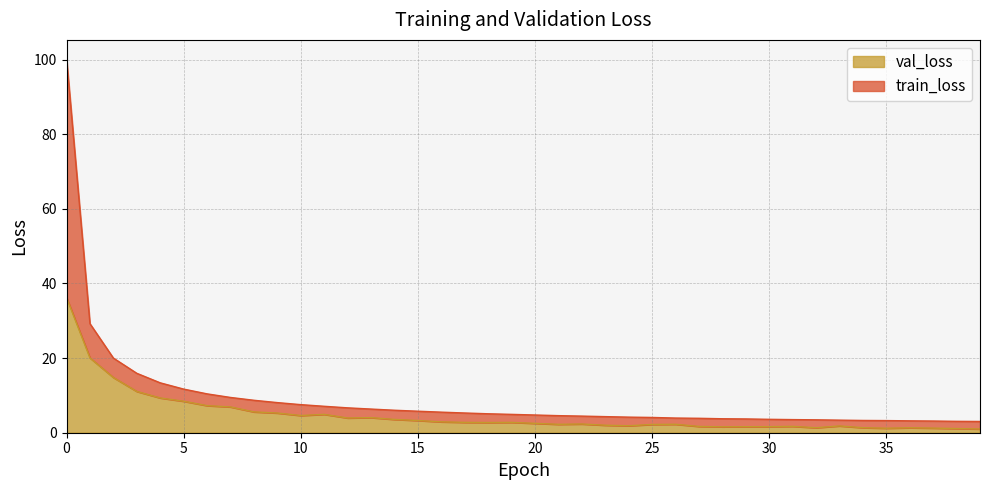

What is the value of the val_loss point at the 32nd from the left?

1.7